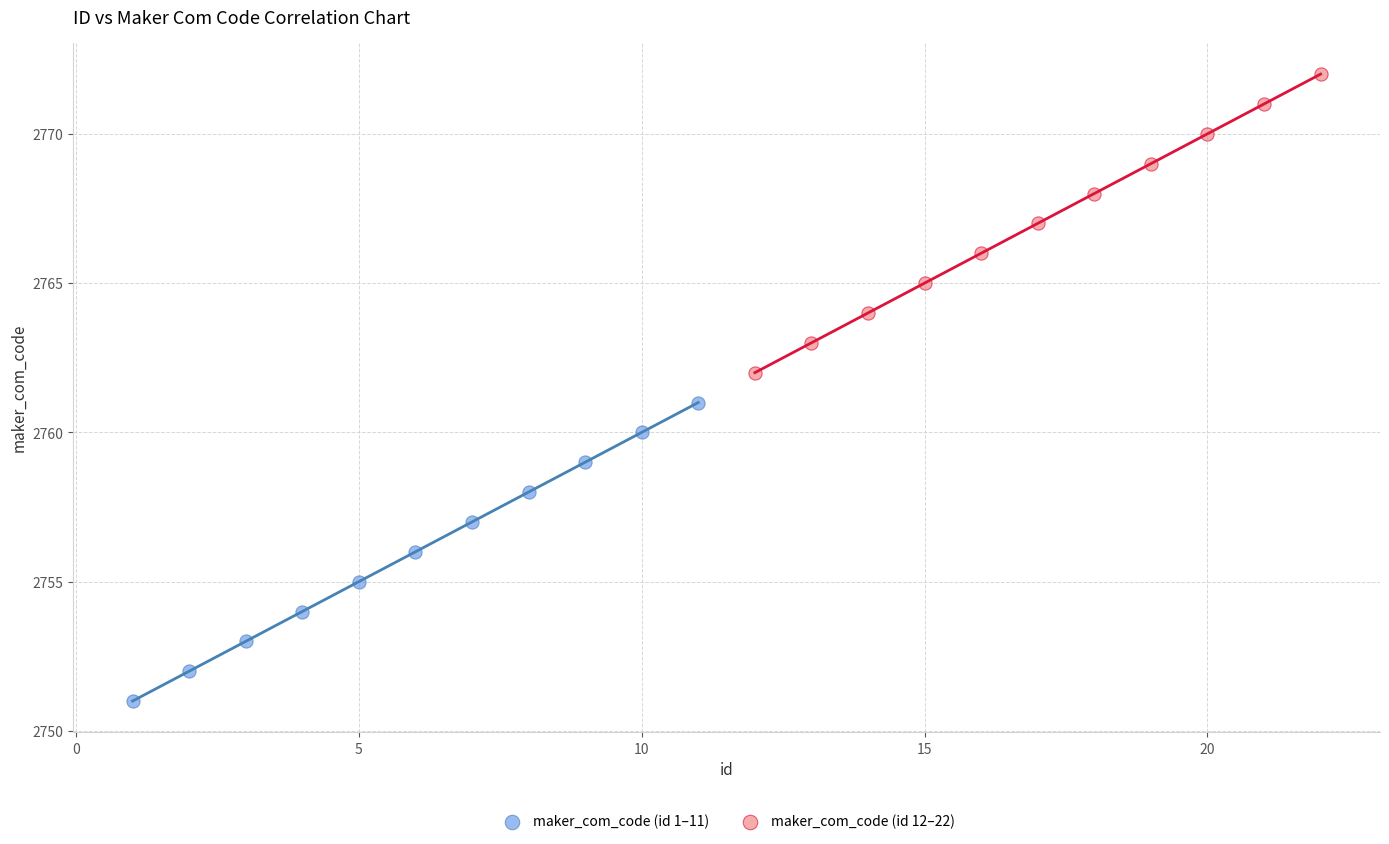

Which series reaches the minimum Y coordinate?

maker_com_code (id 1–11)